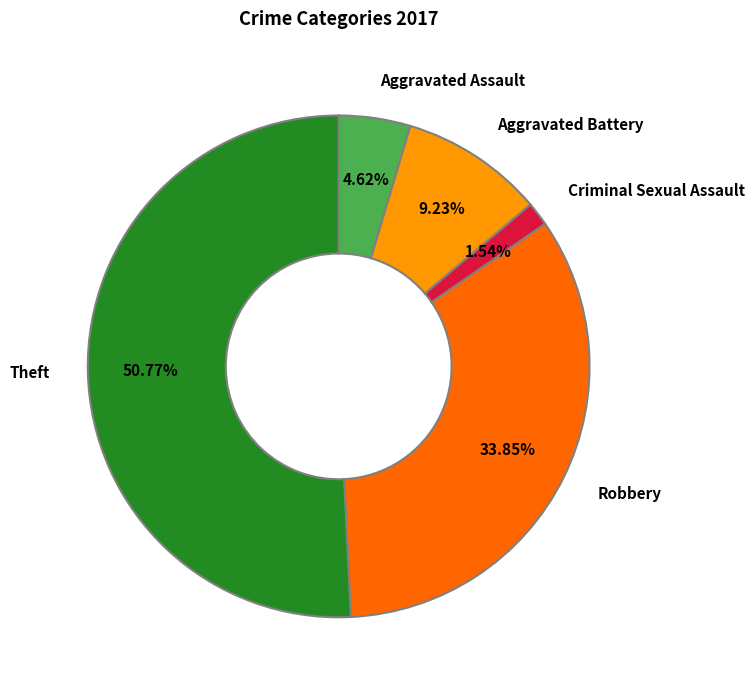

What is the smallest slice in the pie chart?

Criminal Sexual Assault